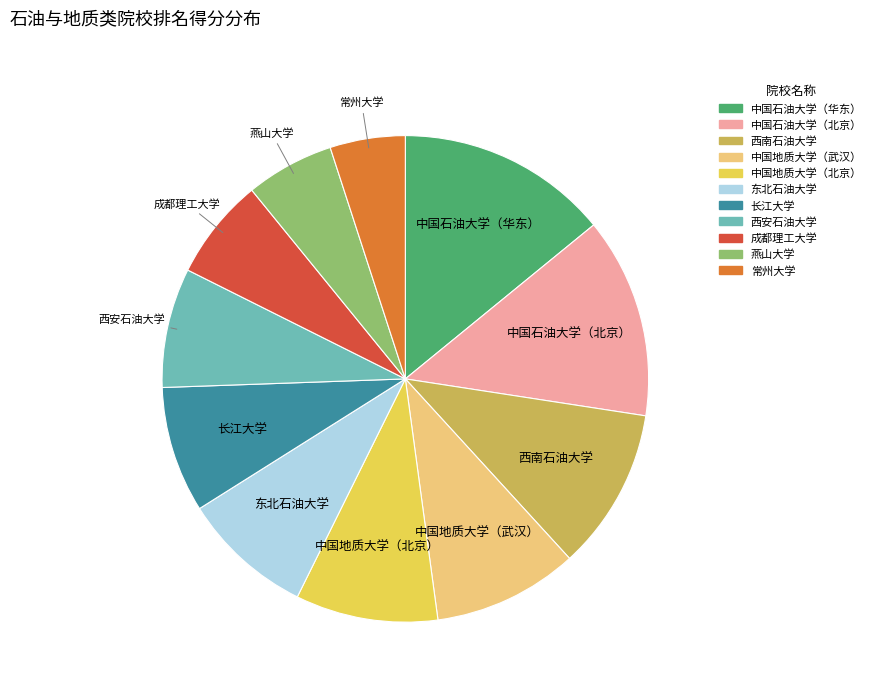

Is there any slice that represents more than half of the pie?

No